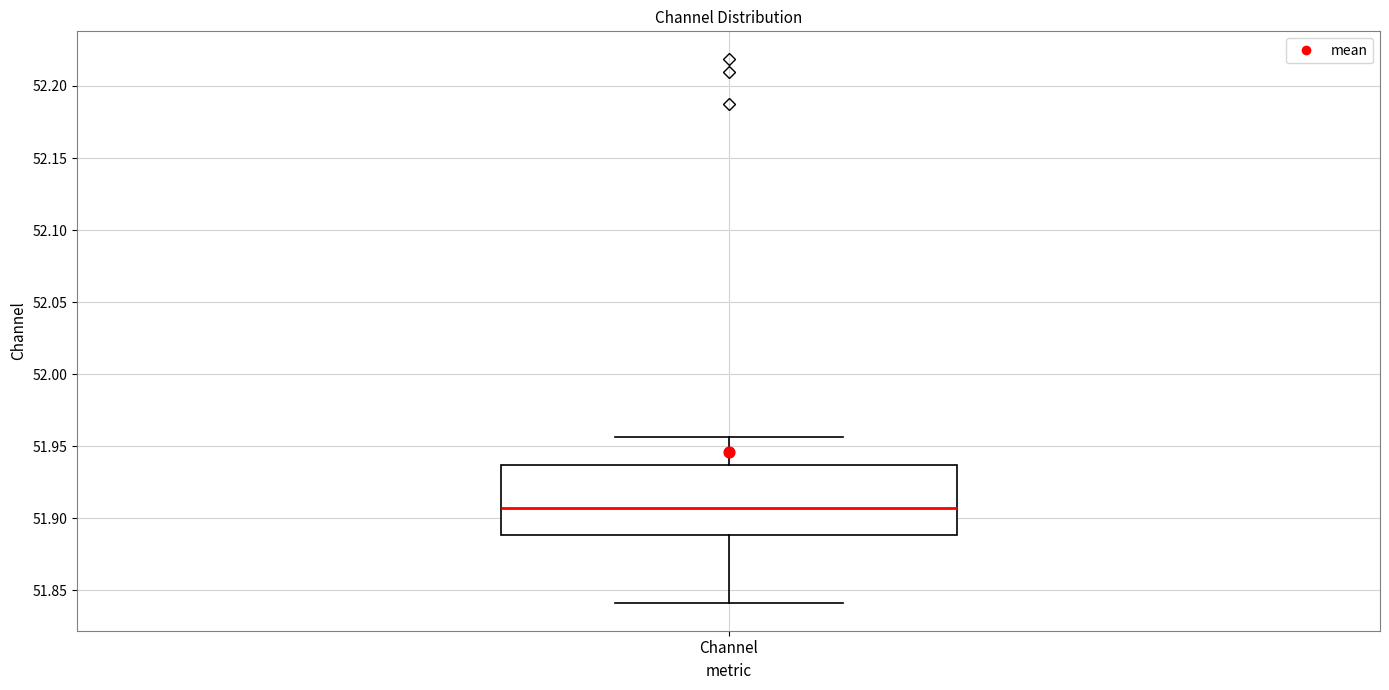

Transcribe this box plot: give where the median line is, the range the box spans, and where the two whiskers end, as read against the y-axis. The values are not printed on the chart, so give them approximately, as read against the axis.

median 51.905, box 51.890 to 51.935, whiskers 51.840 to 51.955